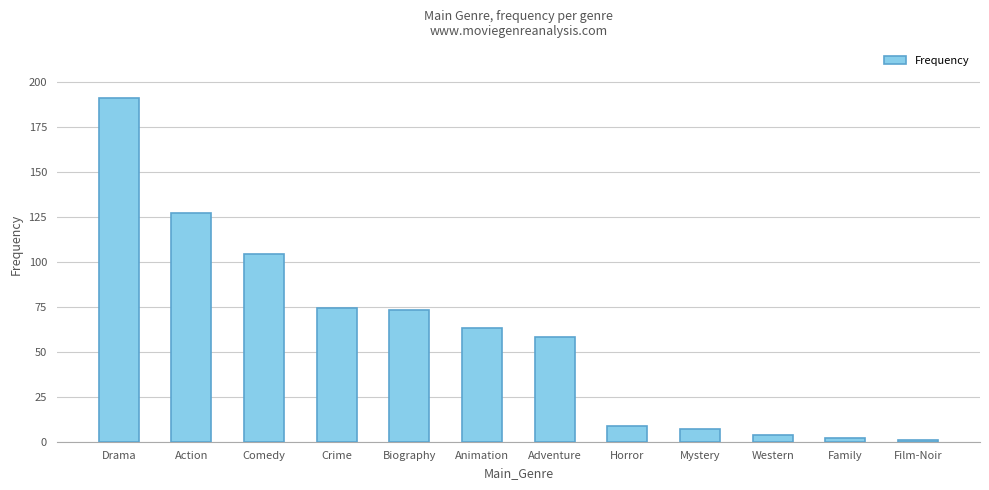

What is the difference between the maximum and minimum values?

190